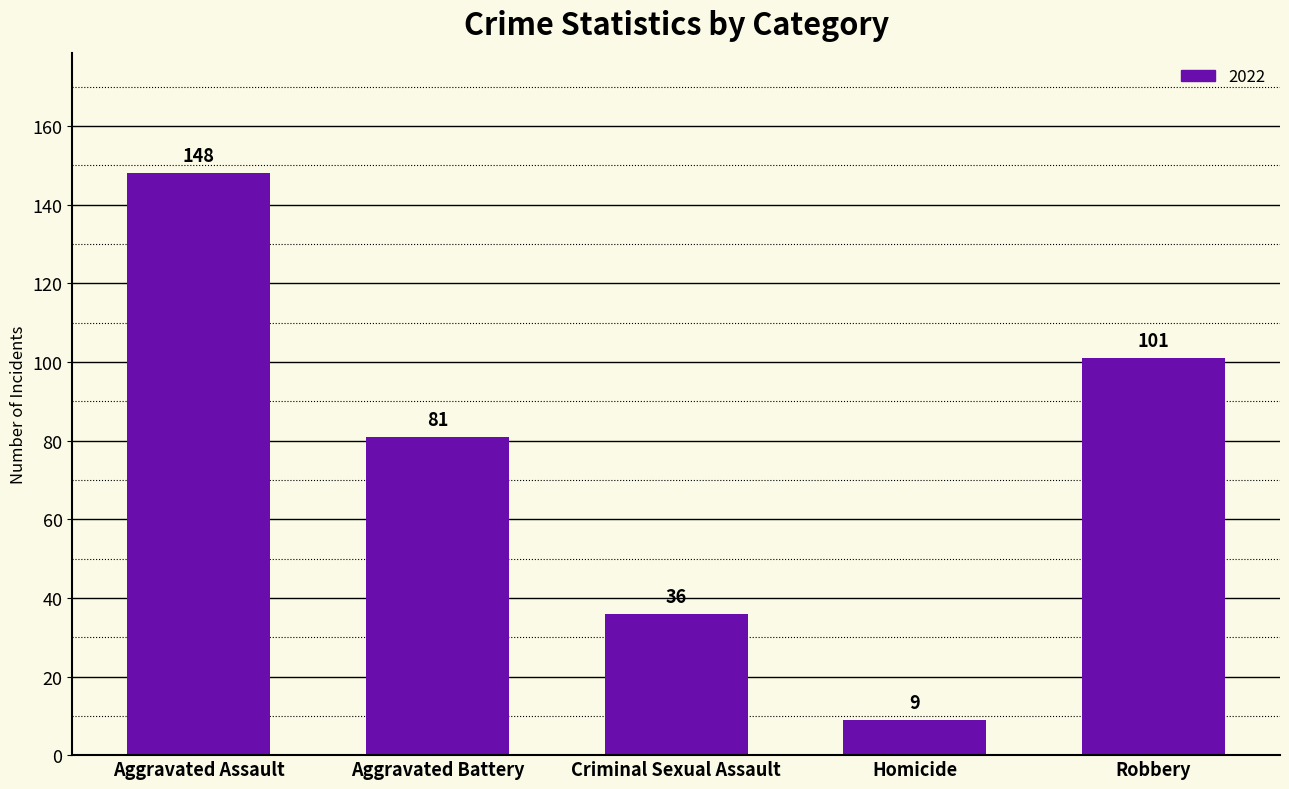

What is the difference between the maximum and minimum values?

139